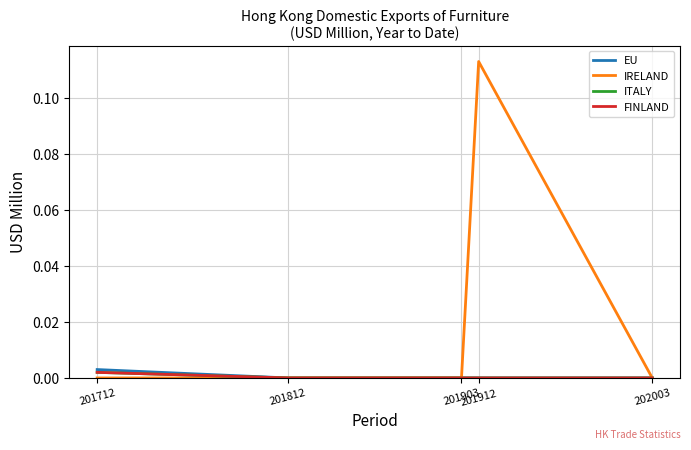

Which series has the largest total across all categories?

IRELAND